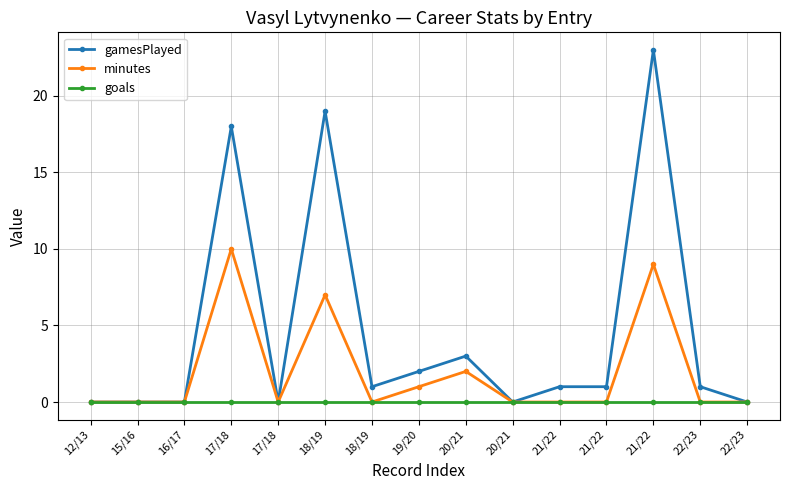

Is the value of gamesPlayed at 17/18 greater than the value of minutes at 21/22?

Yes